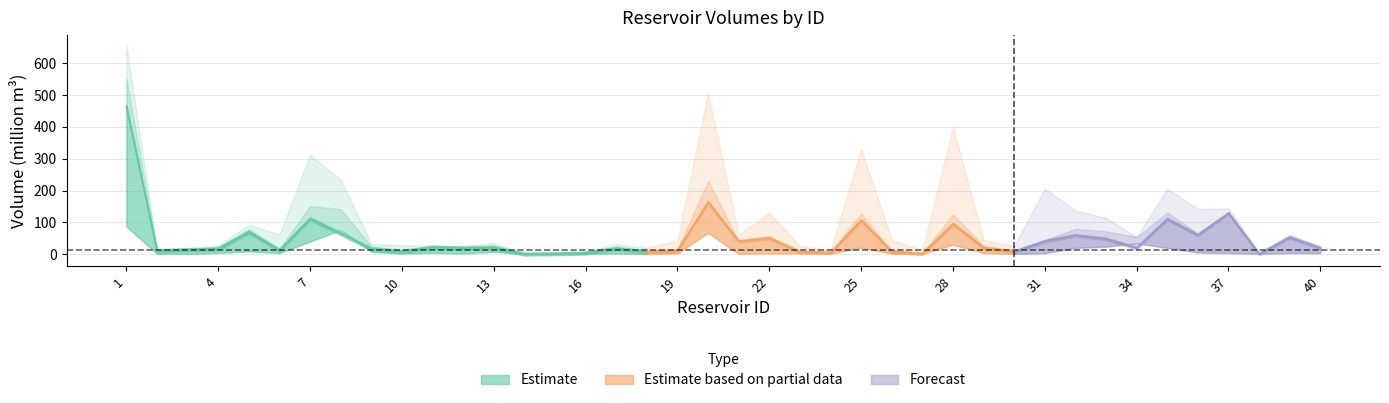

At how many categories does at least one series exceed 174?

8